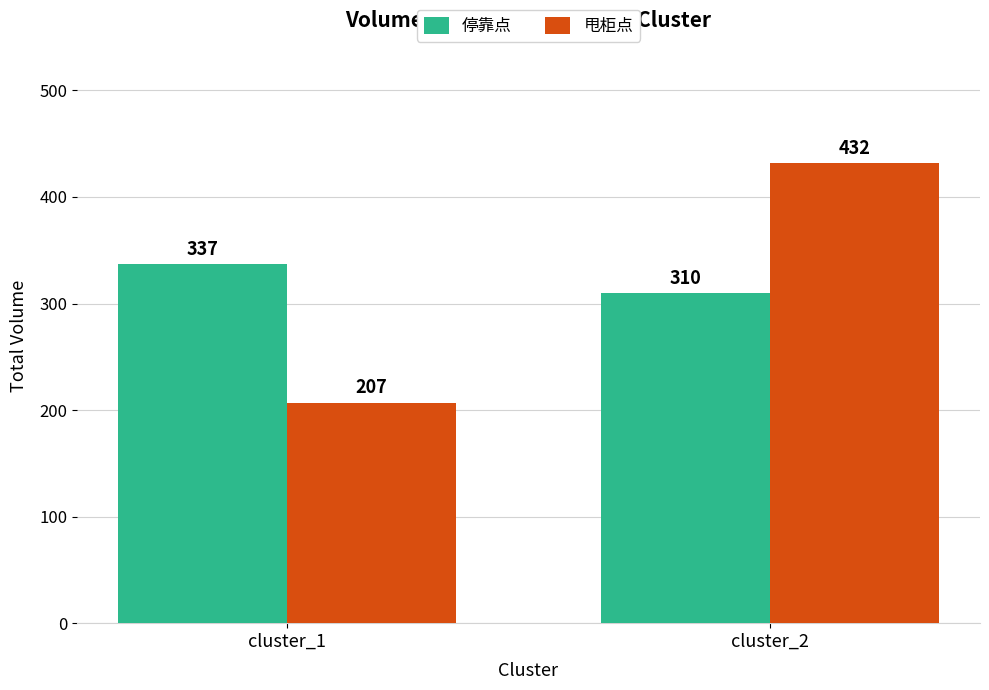

True or false: 停靠点 has a value of 523 at cluster_1.

False